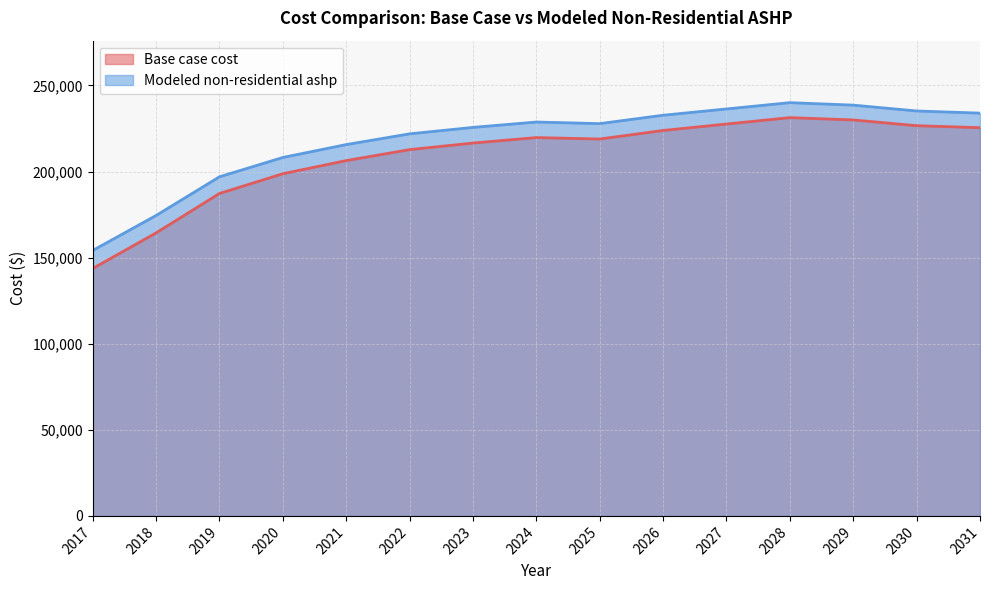

Reading left to right, extract all data points from this chart.

Base case cost: 2017=143673.8	2018=164341.0	2019=187260.5	2020=198720.3	2021=206360.1	2022=212726.7	2023=216546.6	2024=219729.9	2025=218888.4	2026=223861.2	2027=227590.9	2028=231320.5	2029=229967.4	2030=226629.2	2031=225476.4
Modeled non-residential ashp: 2017=154141.6	2018=174468.7	2019=196934.9	2020=208167.9	2021=215656.6	2022=221897.2	2023=225641.6	2024=228761.9	2025=227832.2	2026=232704.3	2027=236358.4	2028=240012.5	2029=238571.2	2030=235182.6	2031=233929.1